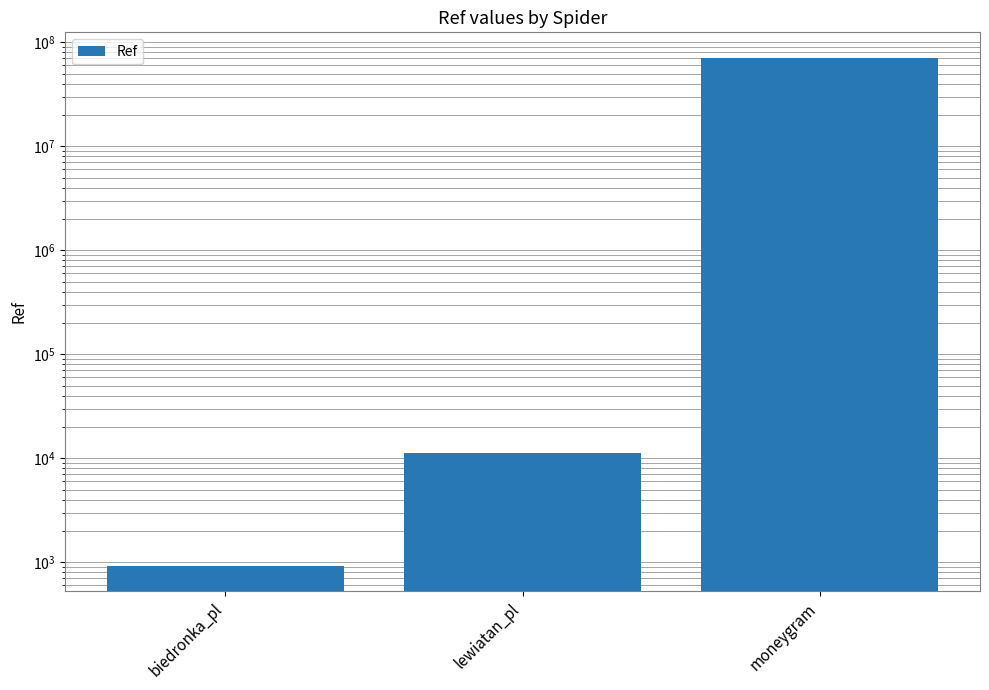

Rank the categories by value from lowest to highest.

biedronka_pl, lewiatan_pl, moneygram